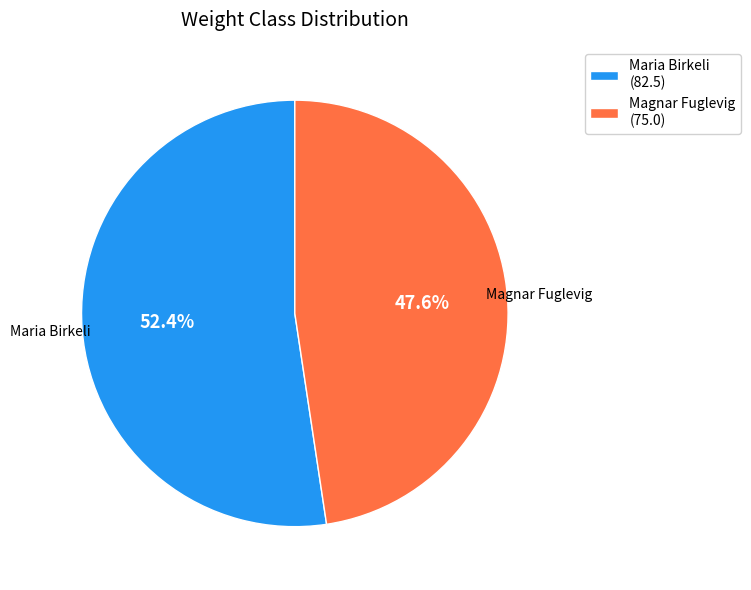

How many slices are in this pie chart?

2